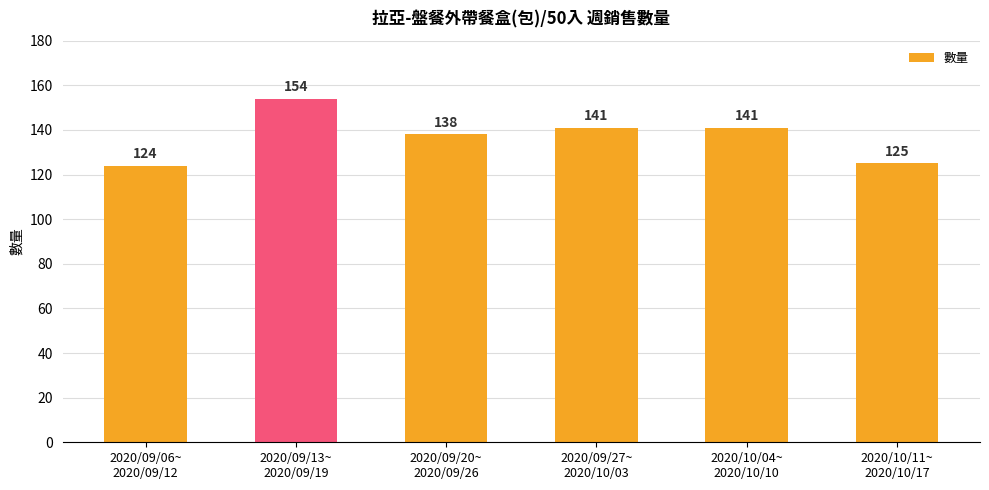

Reading left to right, list all the values displayed in this chart.

2020/09/06~
2020/09/12=124	2020/09/13~
2020/09/19=154	2020/09/20~
2020/09/26=138	2020/09/27~
2020/10/03=141	2020/10/04~
2020/10/10=141	2020/10/11~
2020/10/17=125